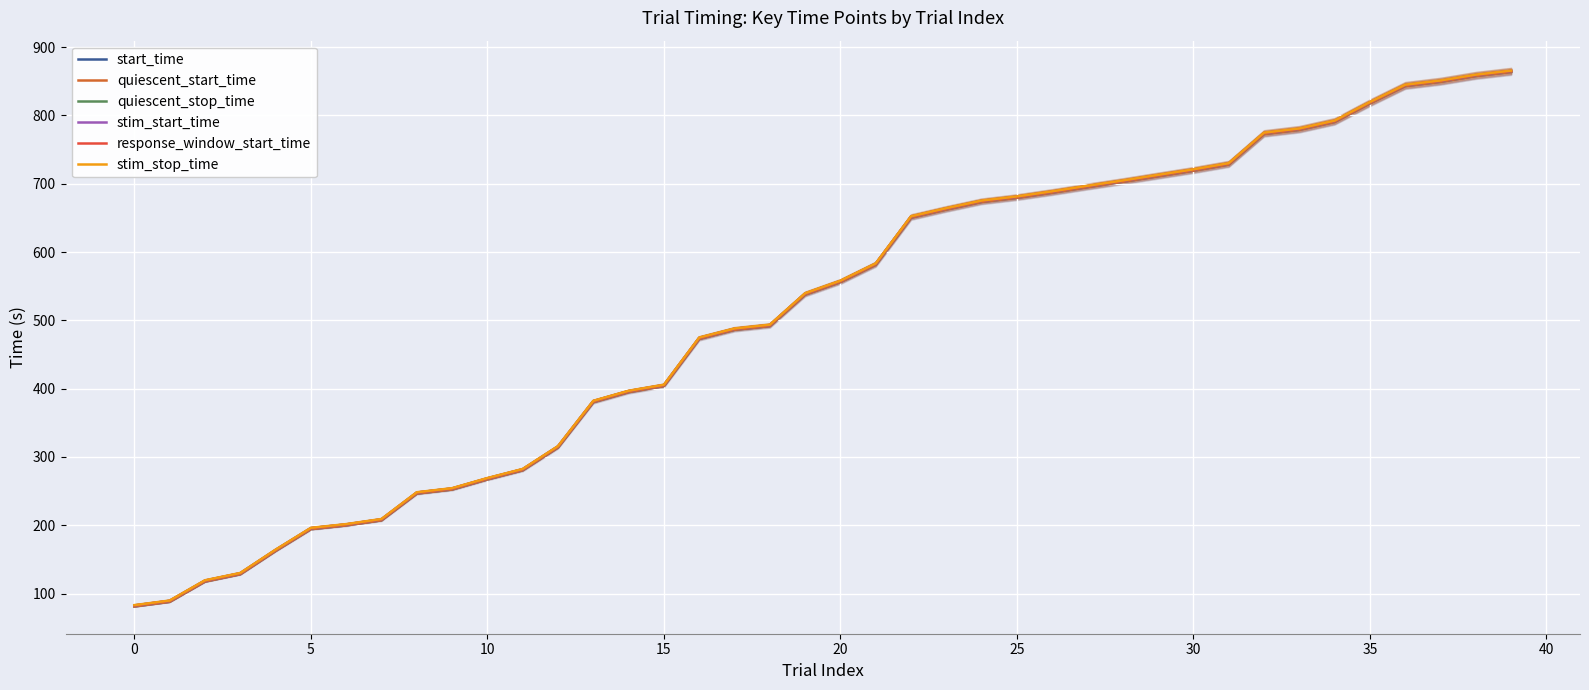

Is the value of quiescent_start_time at 14 greater than the value of start_time at 21?

No